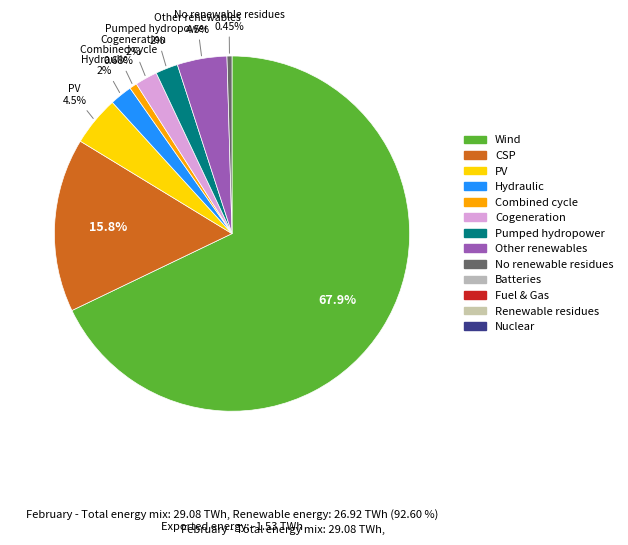

How many segments does this pie chart have?

9